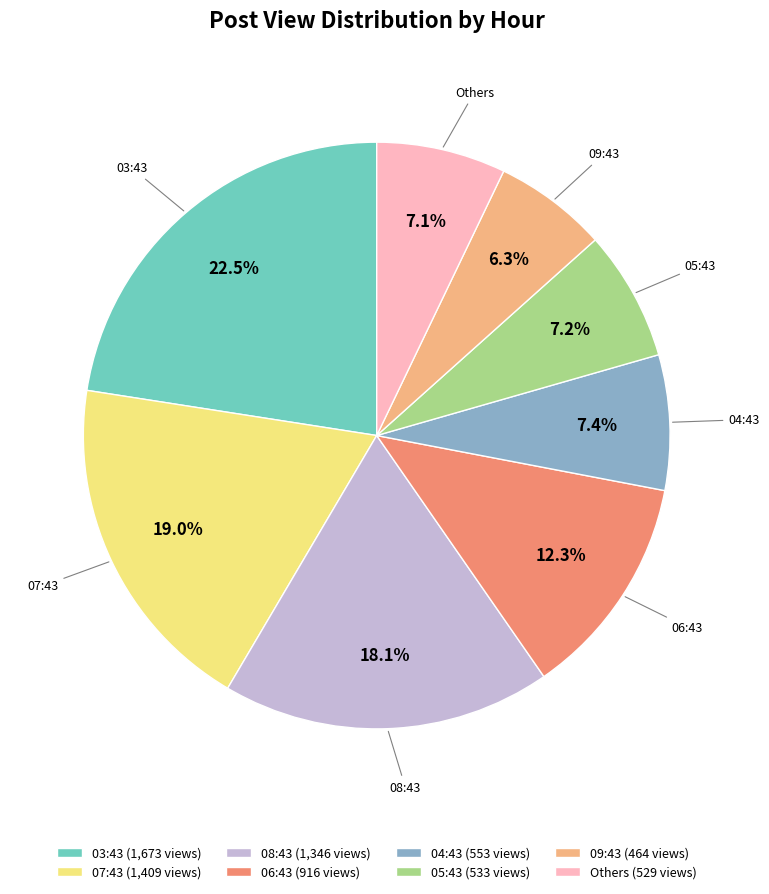

How many segments does this pie chart have?

8